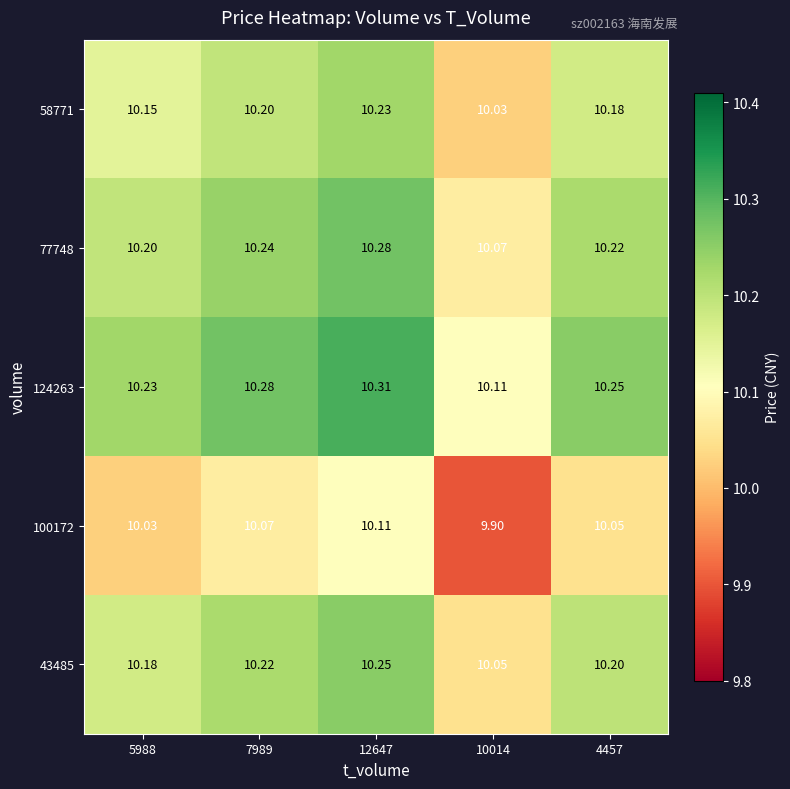

At how many categories does at least one series exceed 10?

5